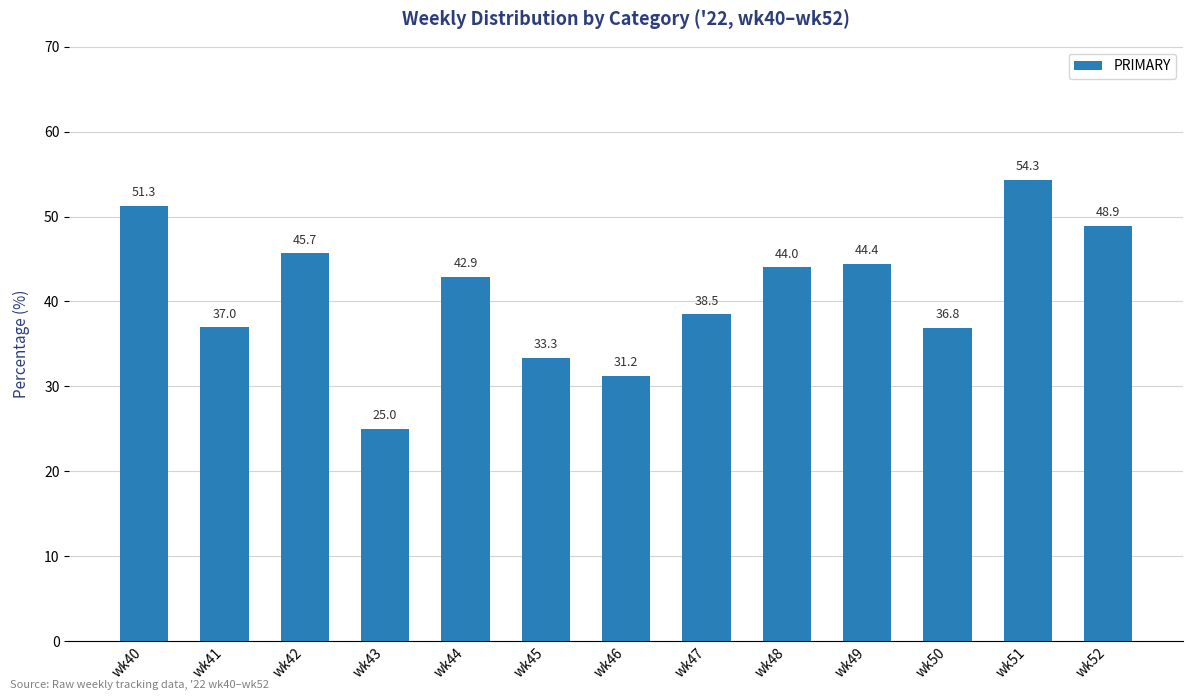

Where does the data first go above 42?

wk40